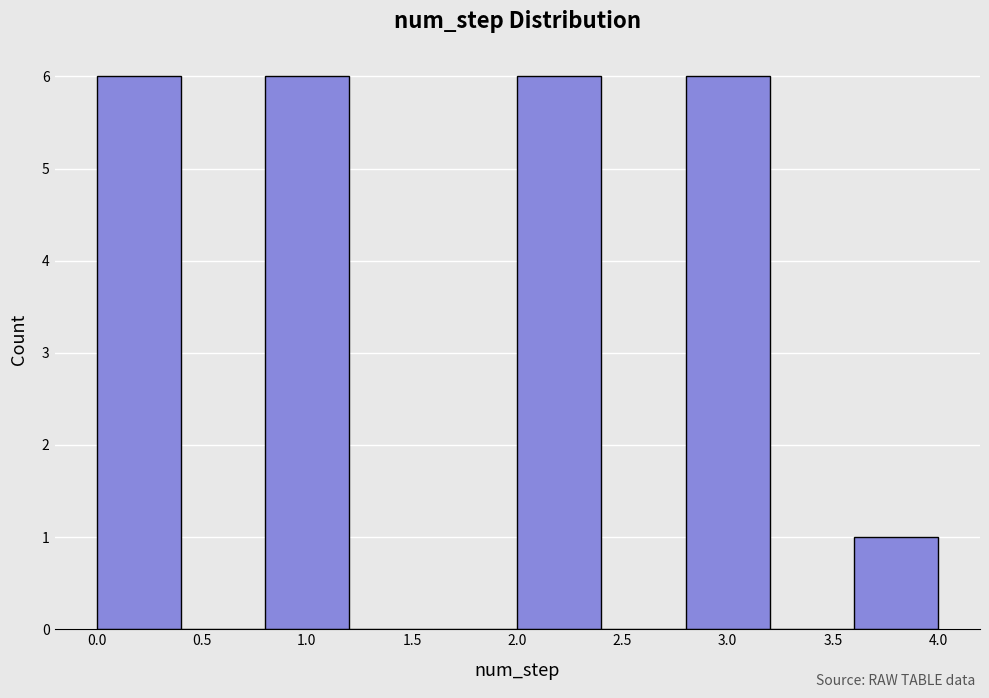

Reading left to right, list every bar in this chart as the range it spans on the x-axis followed by its height. The values are not printed on the chart, so give them approximately, as read against the axis.

0.0 to 0.4: 6
0.4 to 0.8: 0
0.8 to 1.2: 6
1.2 to 1.6: 0
1.6 to 2.0: 0
2.0 to 2.4: 6
2.4 to 2.8: 0
2.8 to 3.2: 6
3.2 to 3.6: 0
3.6 to 4.0: 1